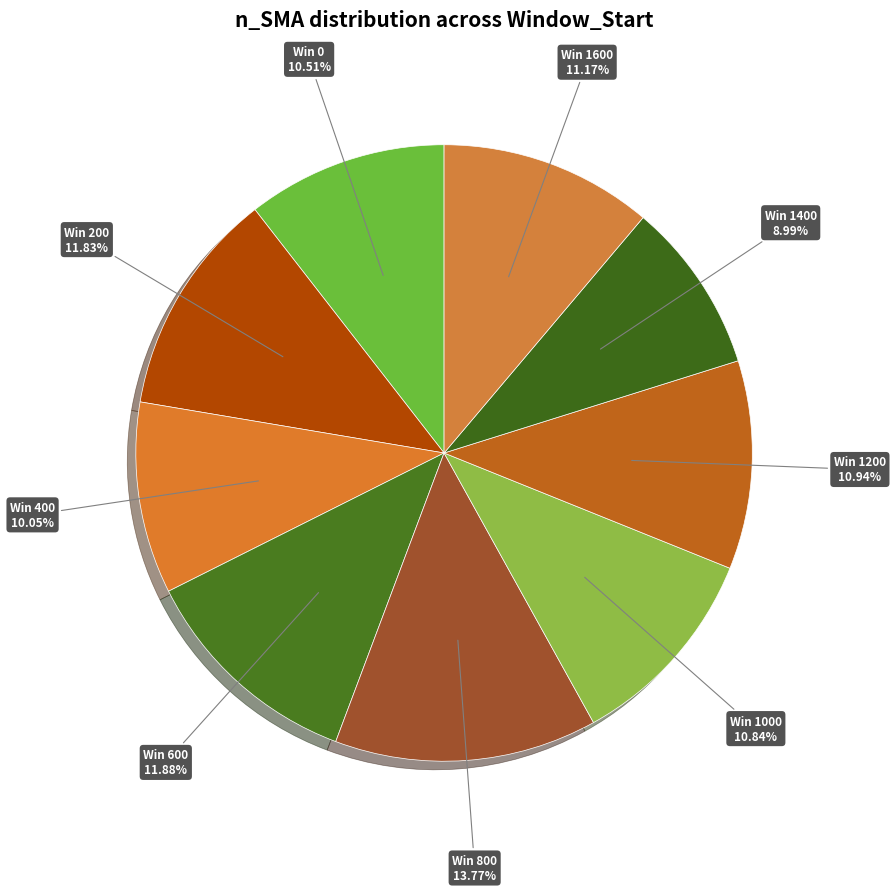

Count the number of slices in the pie.

9